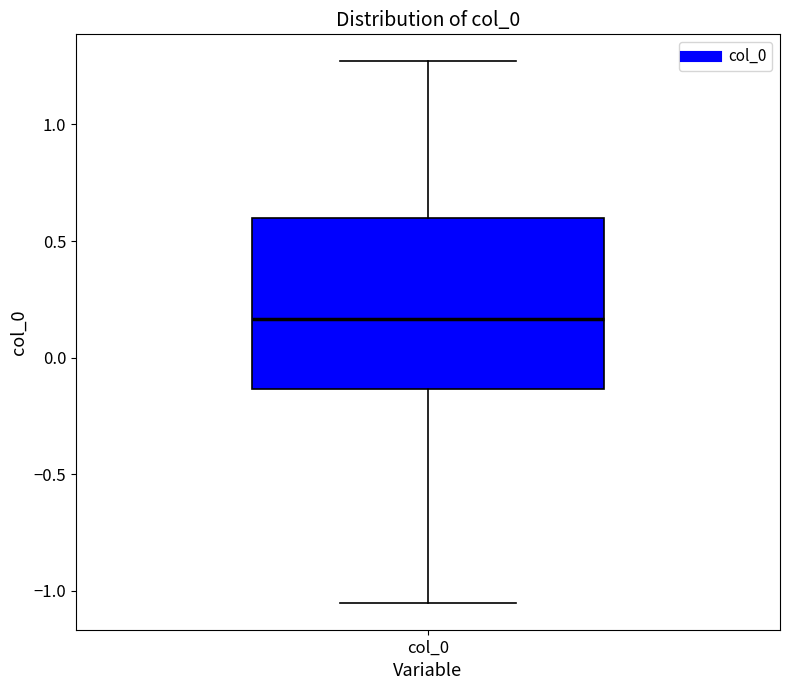

Read this box plot against the y-axis: the position of the median line, the range covered by the box, and the ends of both whiskers. The values are not printed on the chart, so give them approximately, as read against the axis.

median 0.15, box -0.15 to 0.60, whiskers -1.05 to 1.25